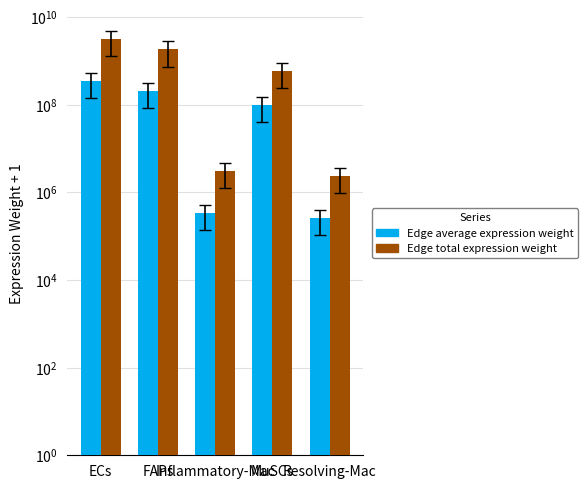

What is the minimum value for Edge average expression weight?

265502.4